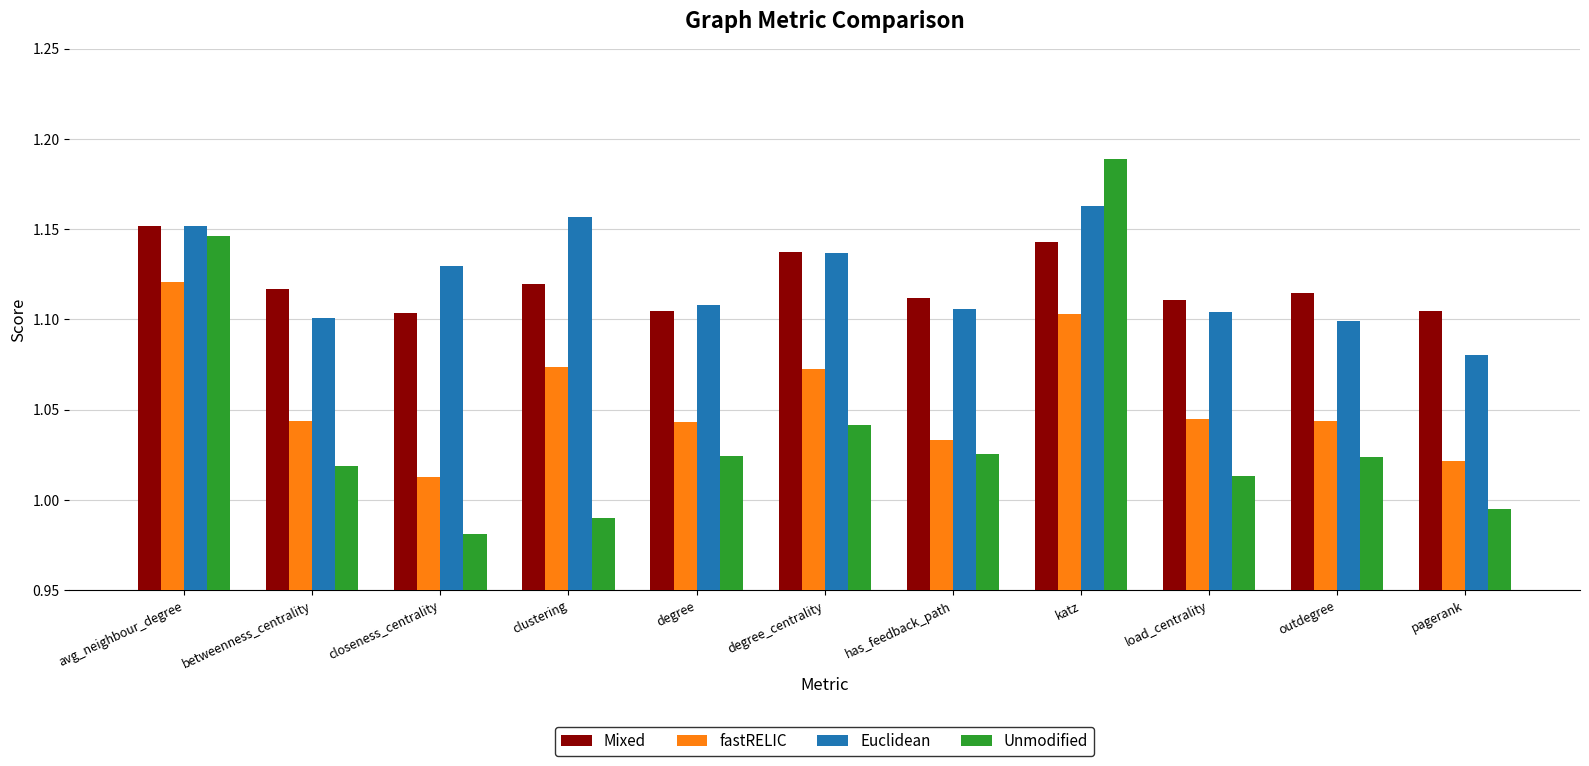

Where does the Unmodified series first go above 1?

avg_neighbour_degree